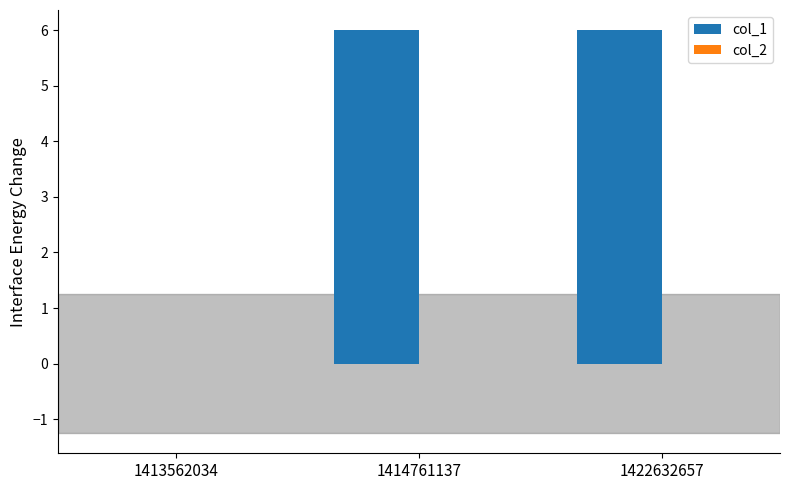

The value at 1422632657 is 3. True or false?

False